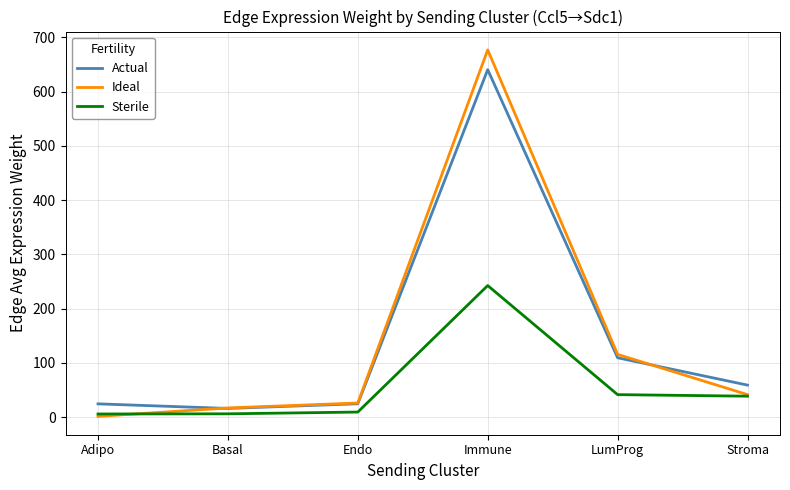

At which category is the sum across all series the highest?

Immune